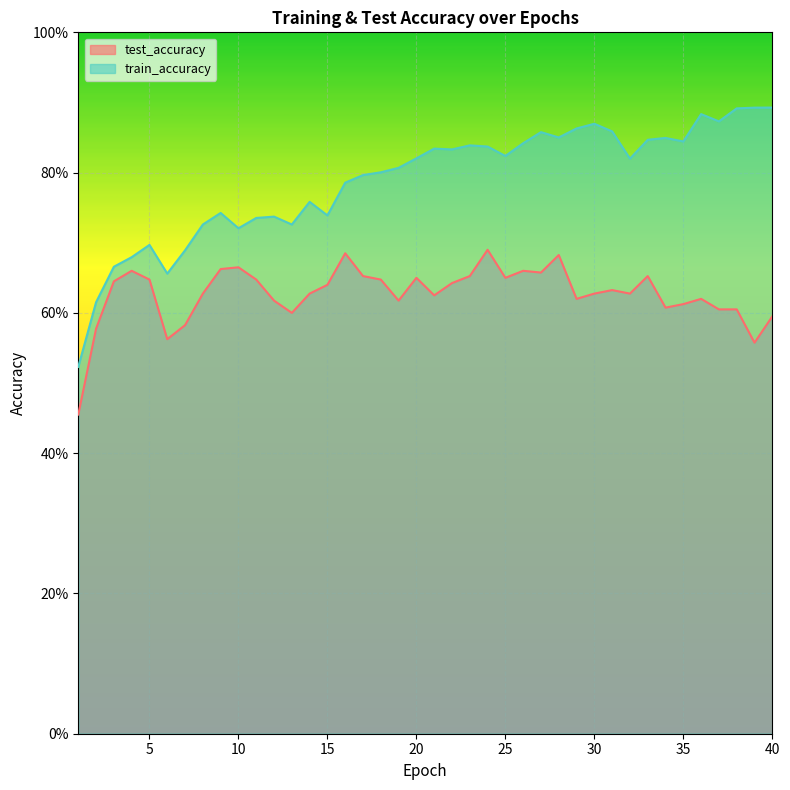

At which category does the chart reach its minimum across all series?

1